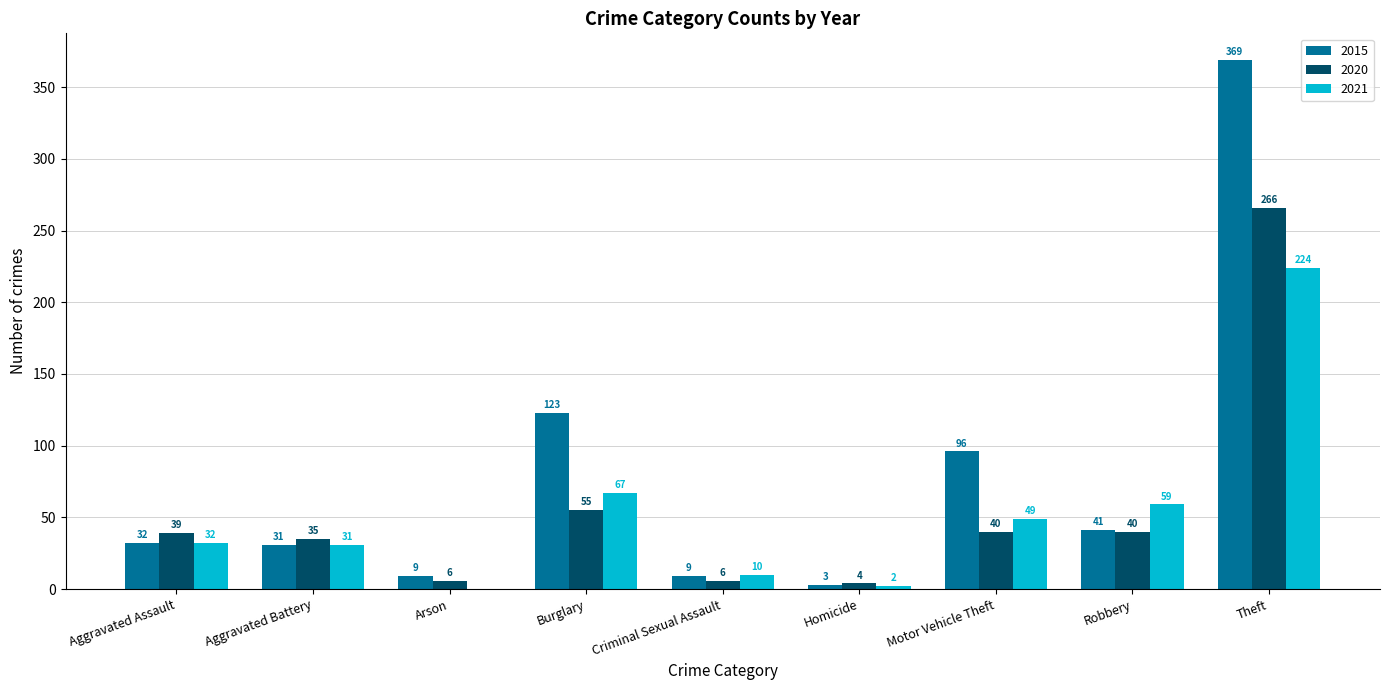

At which category is the sum across all series the highest?

Theft